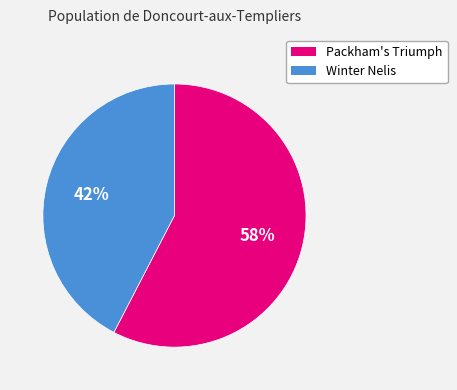

Does any single category account for the majority?

Yes